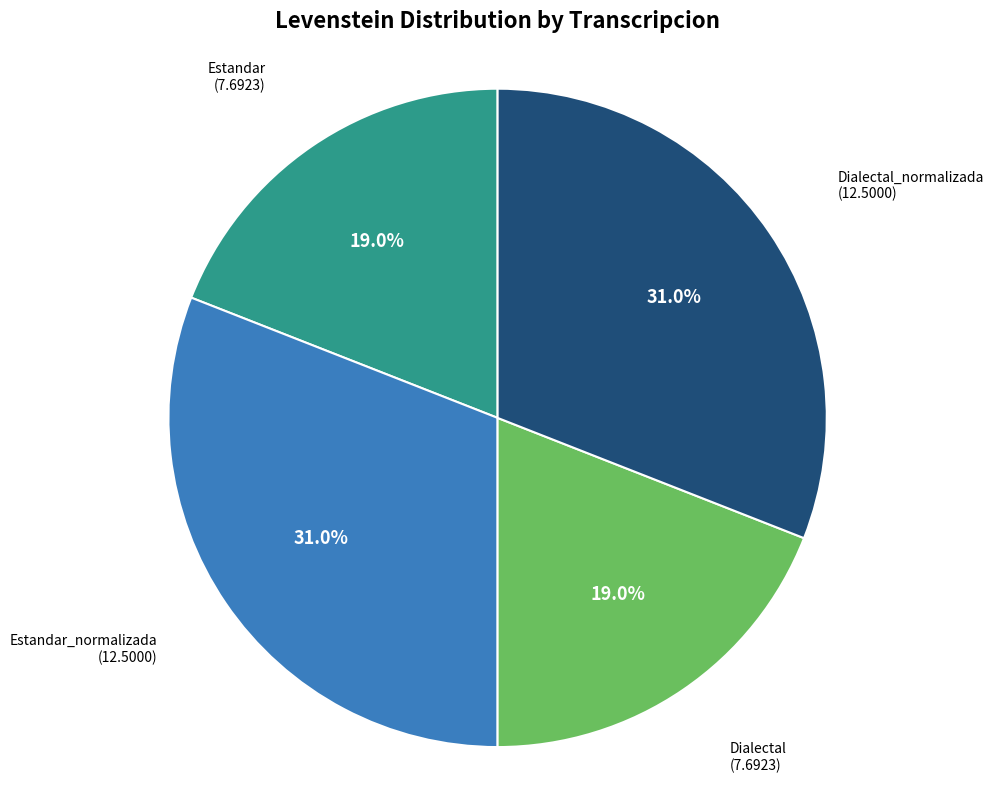

Is there any slice that represents more than half of the pie?

No